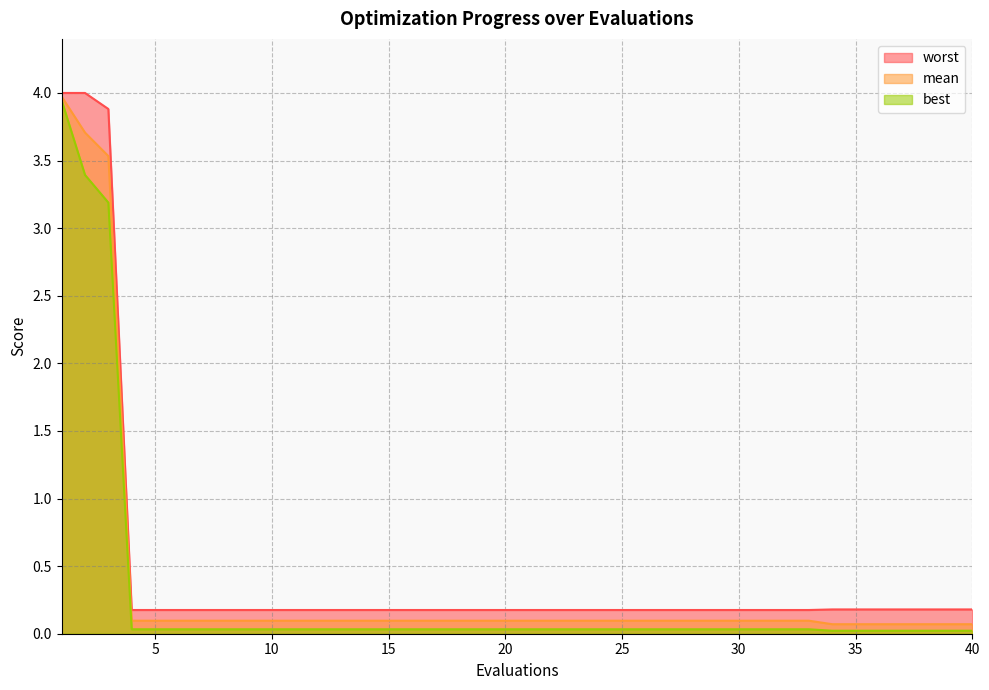

Is it true that mean equals 0.1 at 15?

False